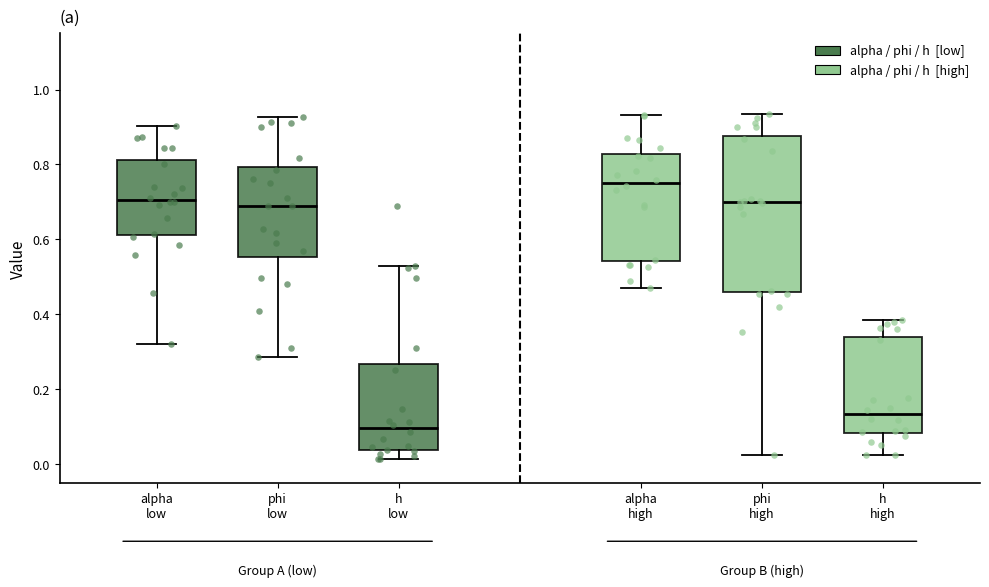

Comparing the boxes themselves (not the whiskers), which one is the tallest?

phi high